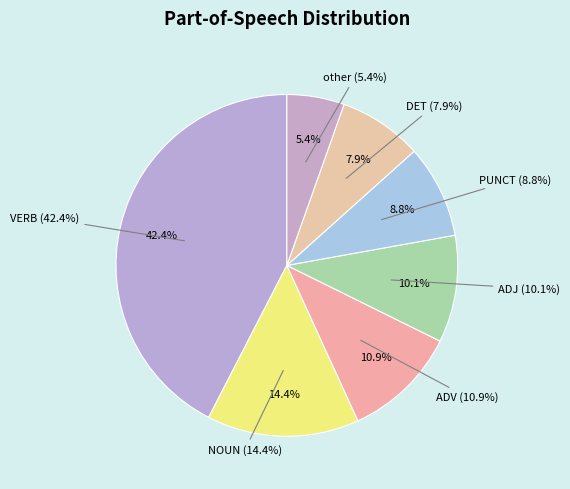

How many slices are in this pie chart?

7